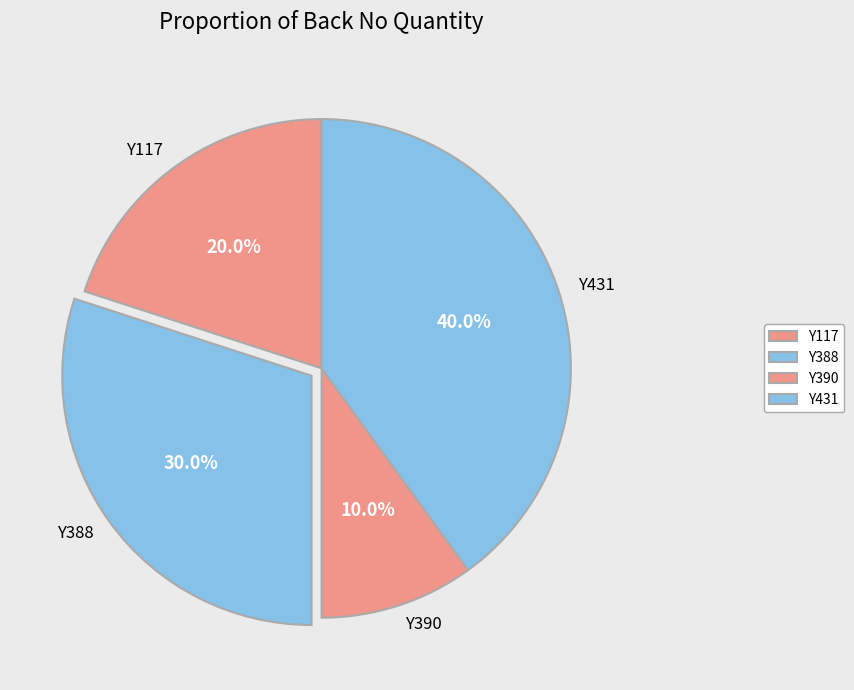

Do Y117 and Y390 together represent more than half of the pie?

No